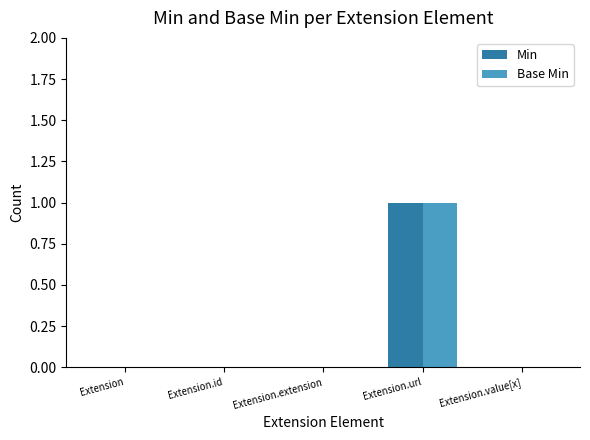

The Min series shows 0 at Extension. True or false?

True